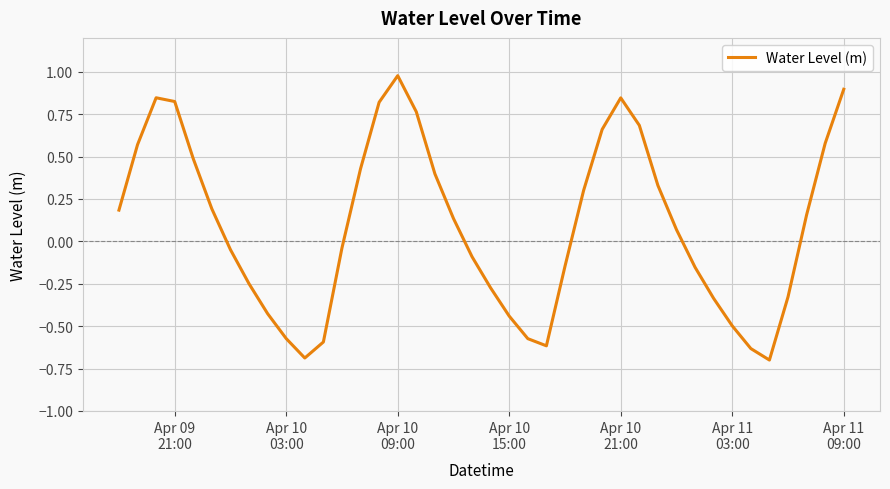

What is the smallest value displayed?

-0.7